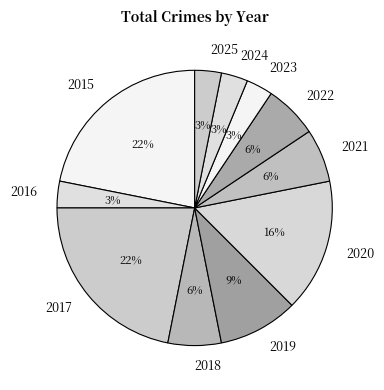

Count the number of slices in the pie.

11